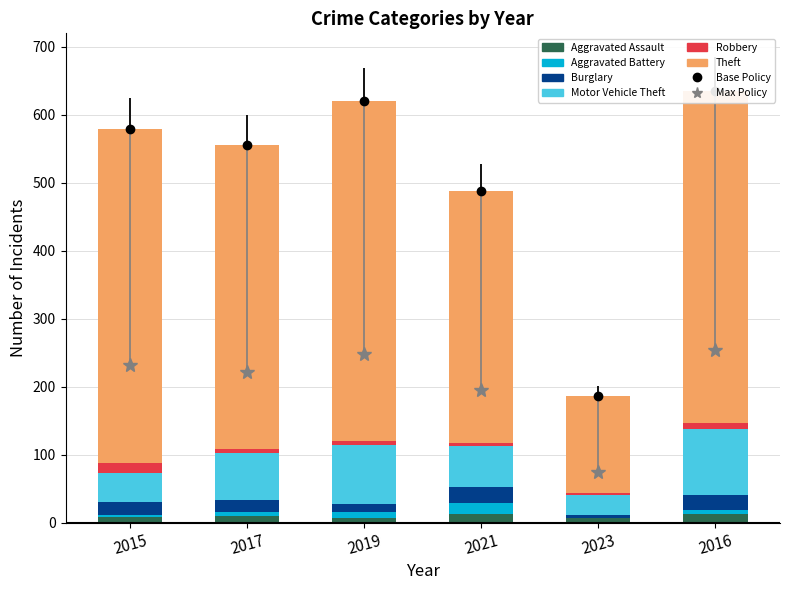

What is the label of the 1st bar from the right?

2016